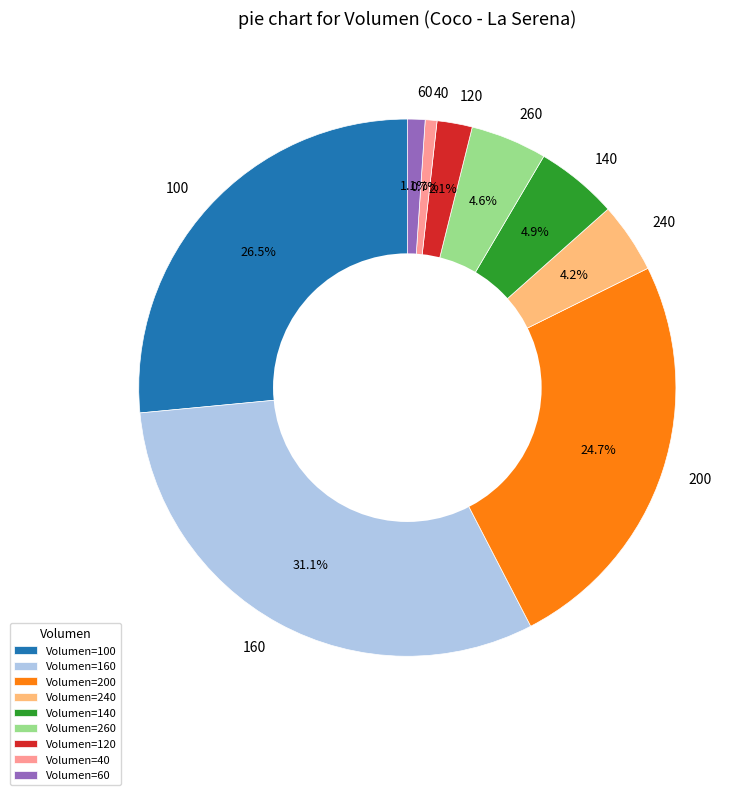

To the nearest percent, what is the average slice percentage?

11%